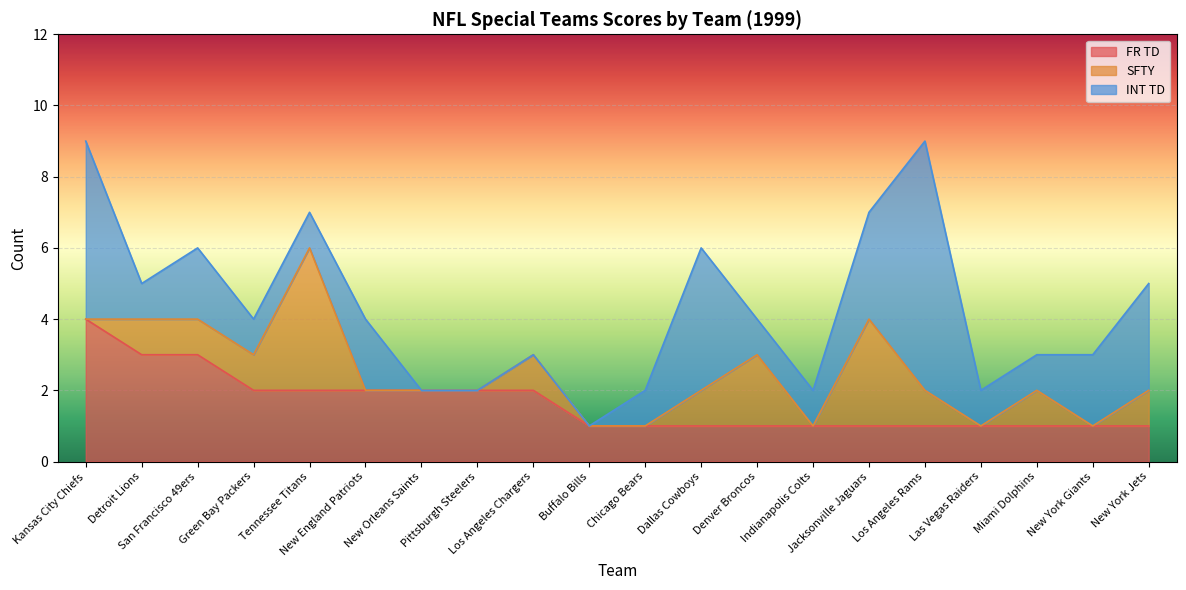

What are all the series names shown in the legend?

FR TD, SFTY, INT TD